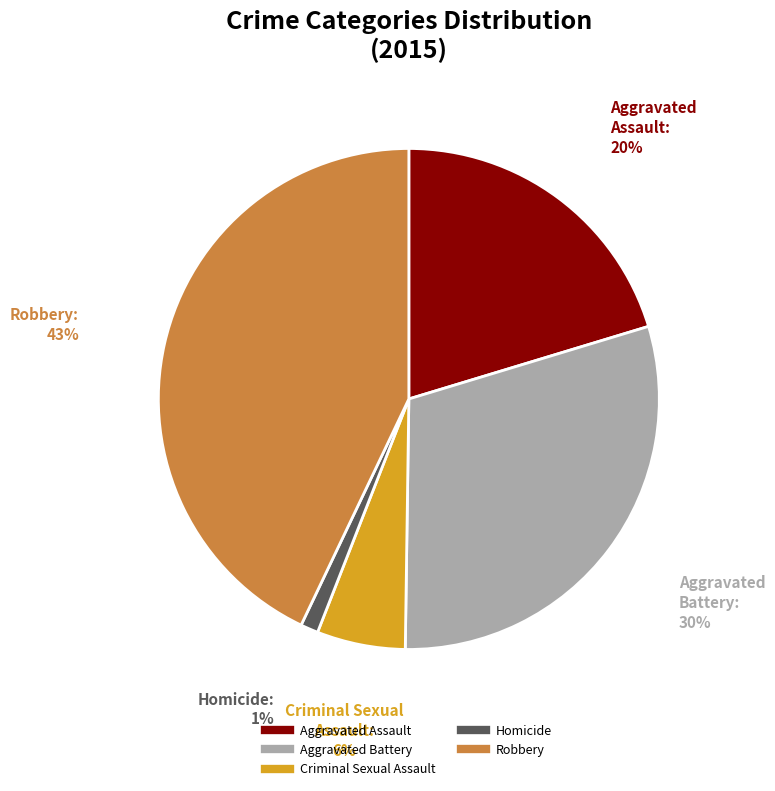

How many segments does this pie chart have?

5